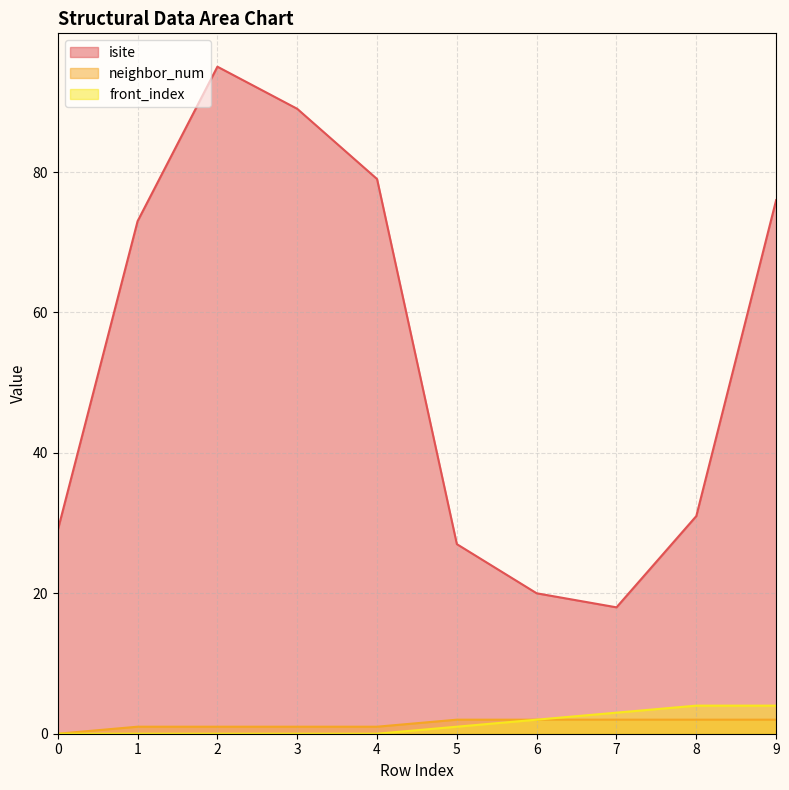

The value of front_index at 4 is 2. True or false?

False